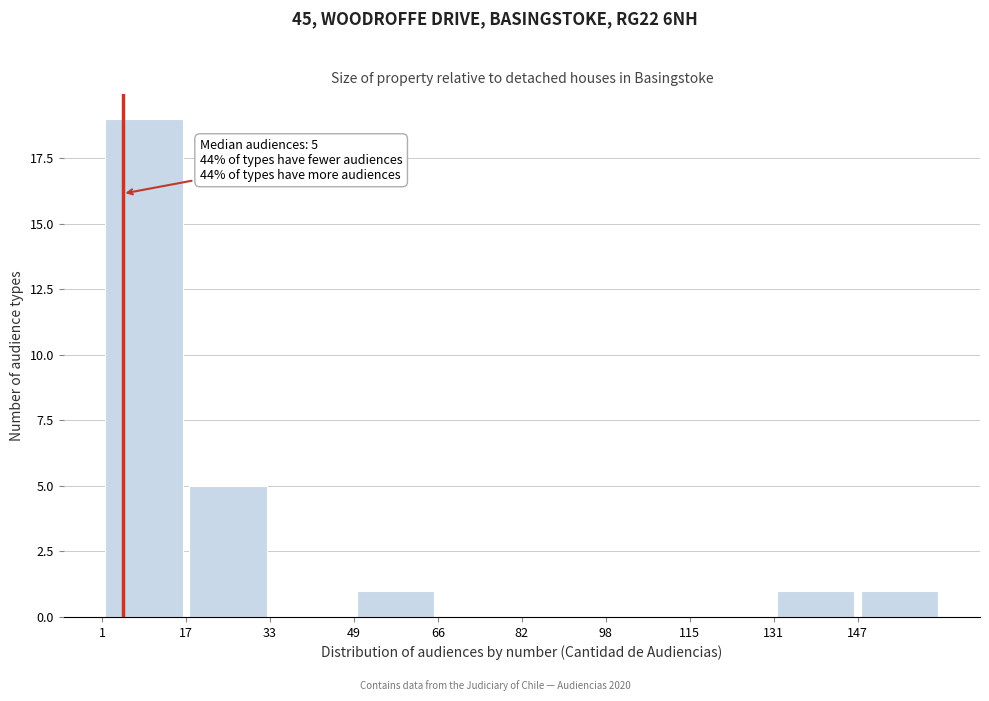

Which range on the x-axis has the tallest bar?

2 to 18